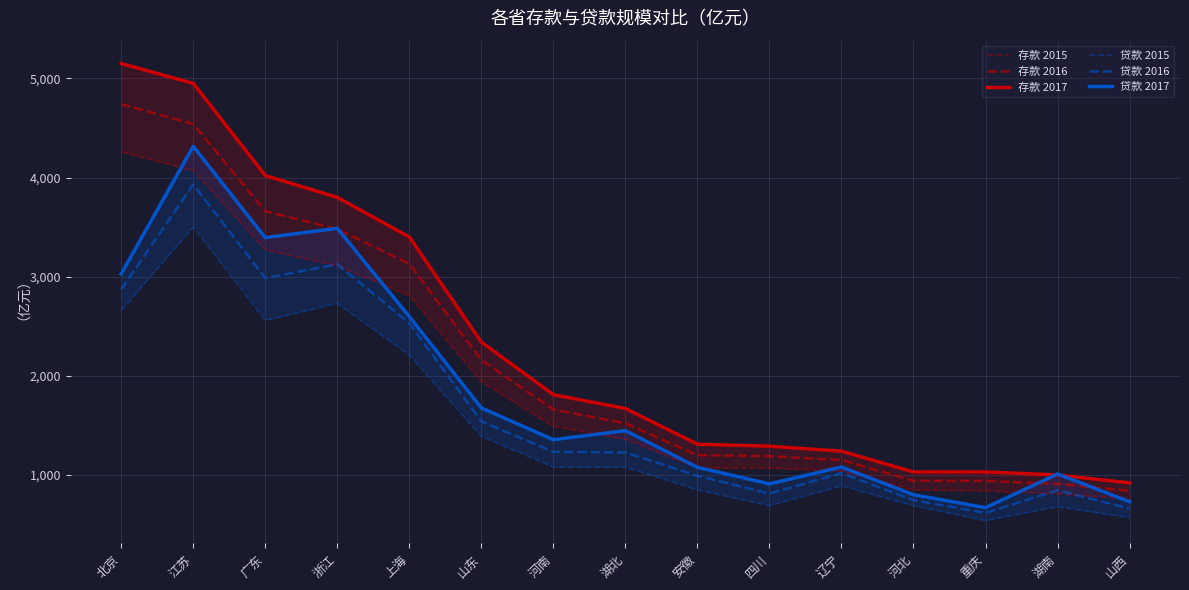

What is the label of the 11th point from the right?

上海